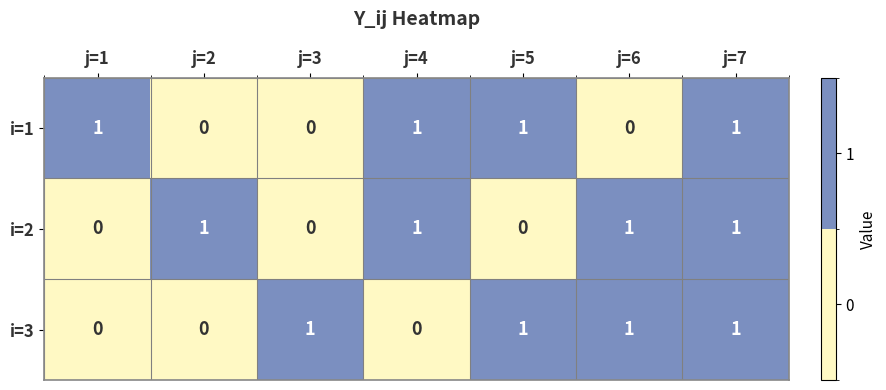

Which series changed the most between j=3 and j=5?

i=1